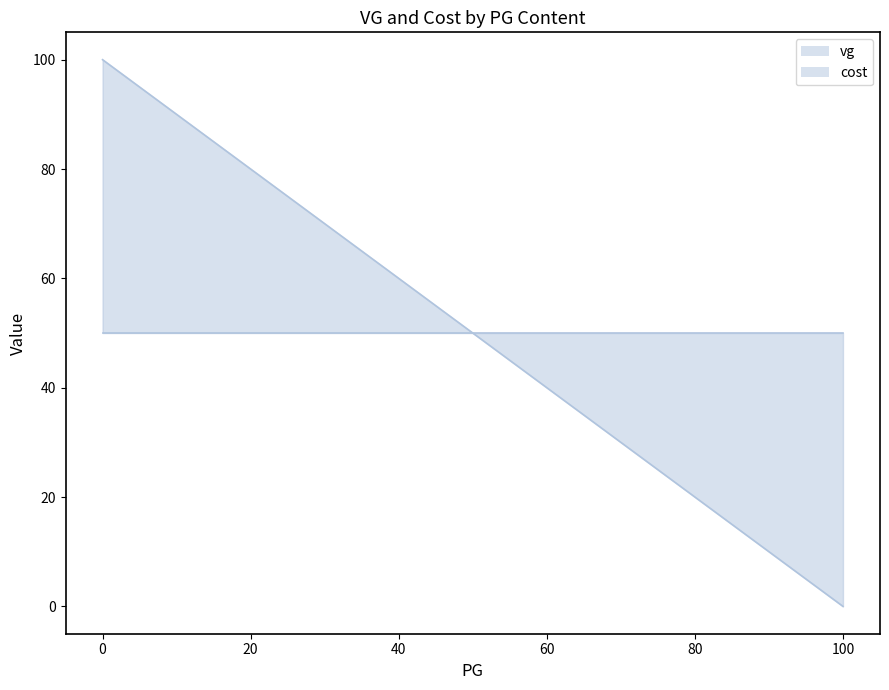

What is the sum of all vg_line values?

750